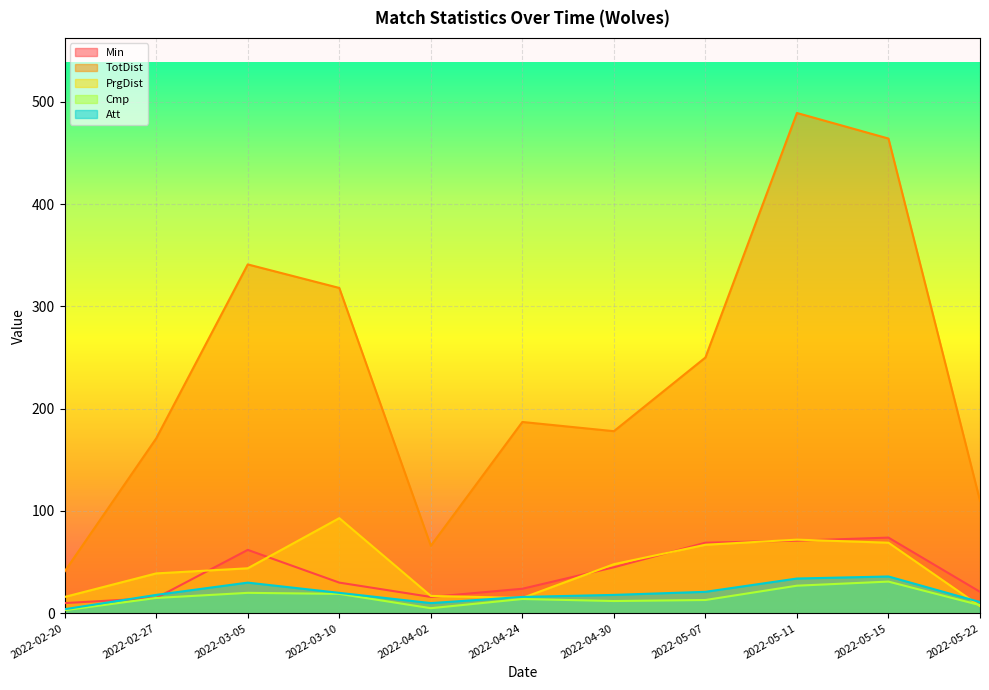

Is the value of Att at 2022-04-30 greater than the value of Min at 2022-05-15?

No